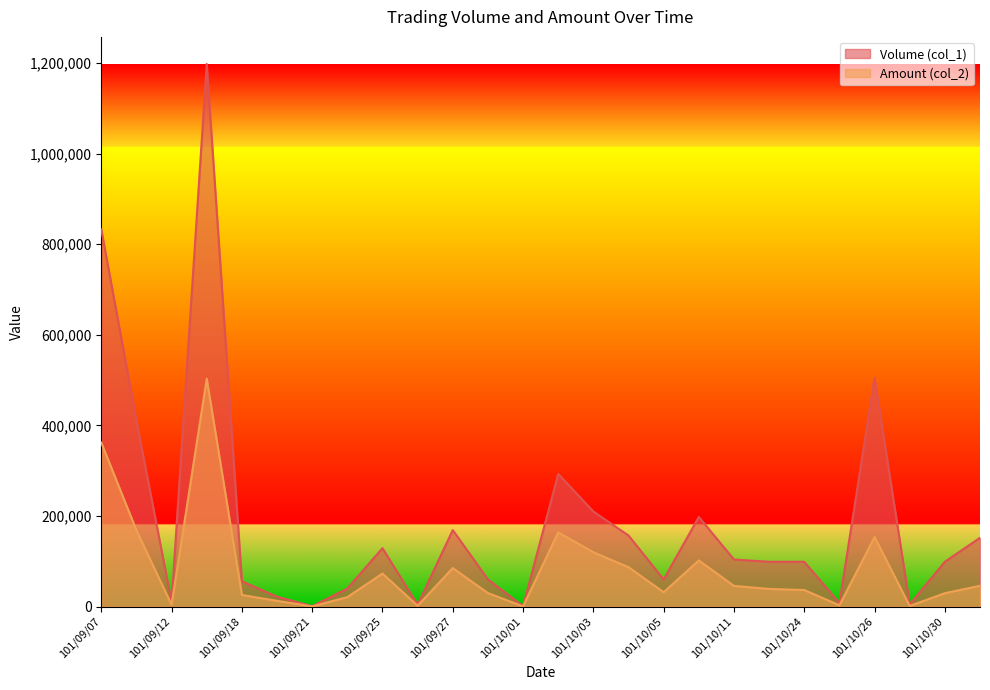

Reading left to right, list all the values displayed in this chart.

Volume (col_1): 833000	411000	10000	1198000	56000	22000	1000	40000	129000	4000	169000	60000	1000	293000	210000	157000	60000	198000	104000	99000	99000	8000	505000	5000	99000	152000
Amount (col_2): 362150	168510	4100	503160	25760	12710	510	21000	73030	1940	85100	30000	470	164020	120050	87060	31800	101970	45760	39120	36630	2960	153630	1450	29700	46070